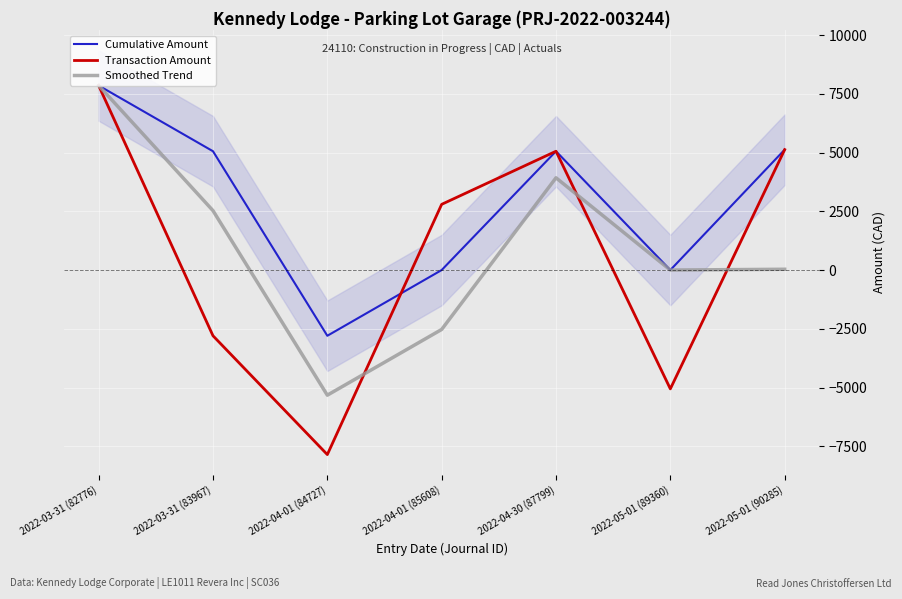

How many data points in Smoothed Trend are above 33?

4